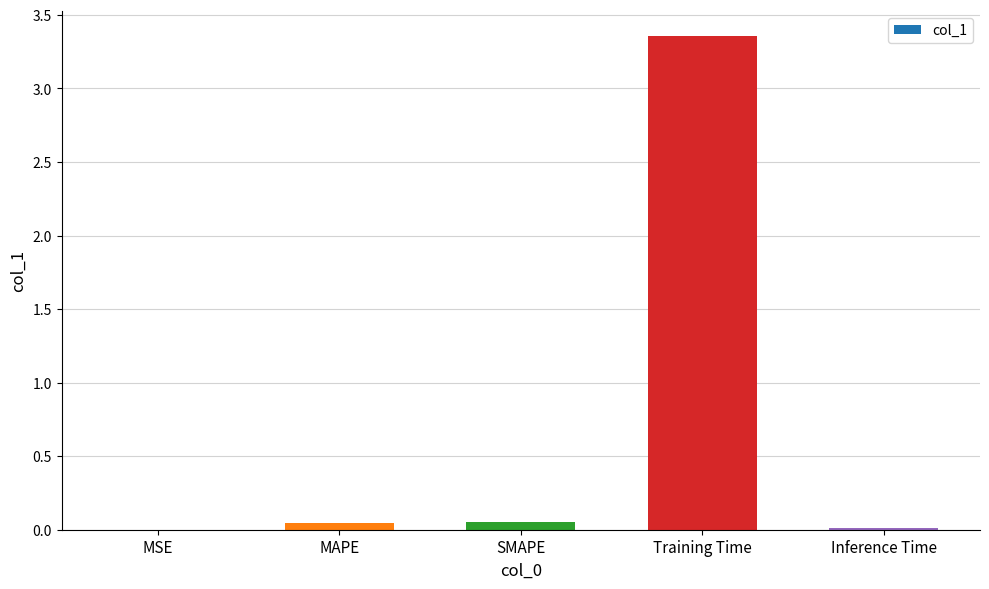

What is the sum of all values?

3.5